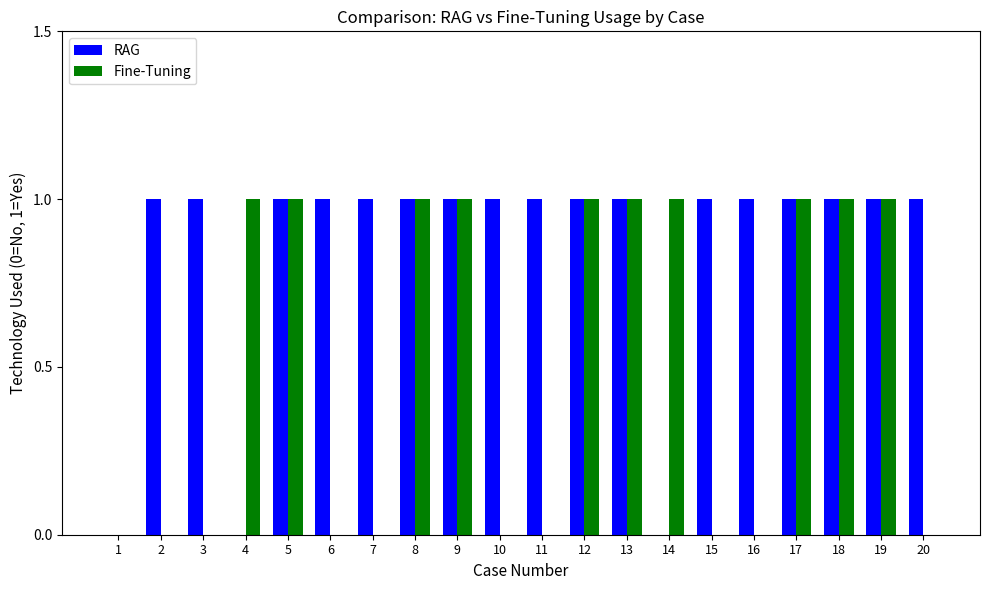

Between 3 and 8, which series saw the biggest shift?

Fine-Tuning